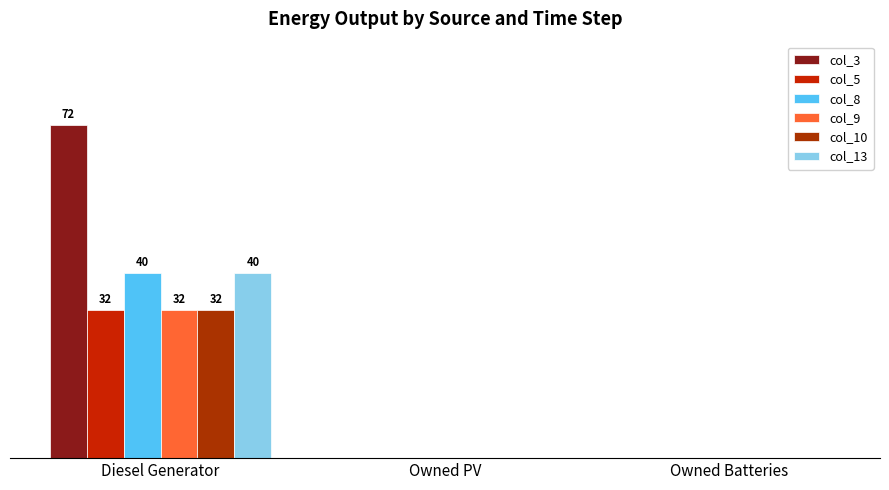

Rank the series by their maximum value, from lowest to highest.

col_5, col_9, col_10, col_8, col_13, col_3